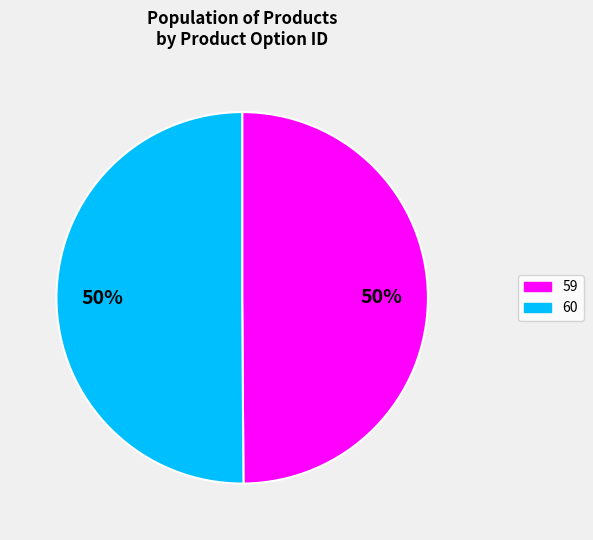

Is it true that 59 is 50% of the pie?

True